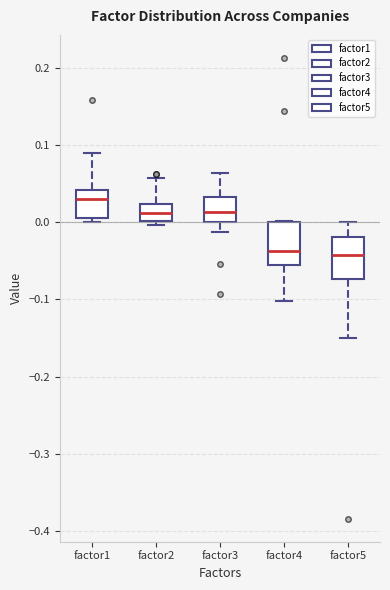

Reading left to right, transcribe this box plot: for each box, give where its median line is, the range the box spans, and where its two whiskers end, as read against the y-axis. The values are not printed on the chart, so give them approximately, as read against the axis.

factor1: median 0.03, box 0.01 to 0.04, whiskers 0.00 to 0.09
factor2: median 0.01, box 0.00 to 0.02, whiskers 0.00 (just below the box's lower edge) to 0.06
factor3: median 0.01, box 0.00 to 0.03, whiskers -0.01 to 0.06
factor4: median -0.04, box -0.06 to 0.00, whiskers -0.10 to 0.00
factor5: median -0.04, box -0.07 to -0.02, whiskers -0.15 to 0.00